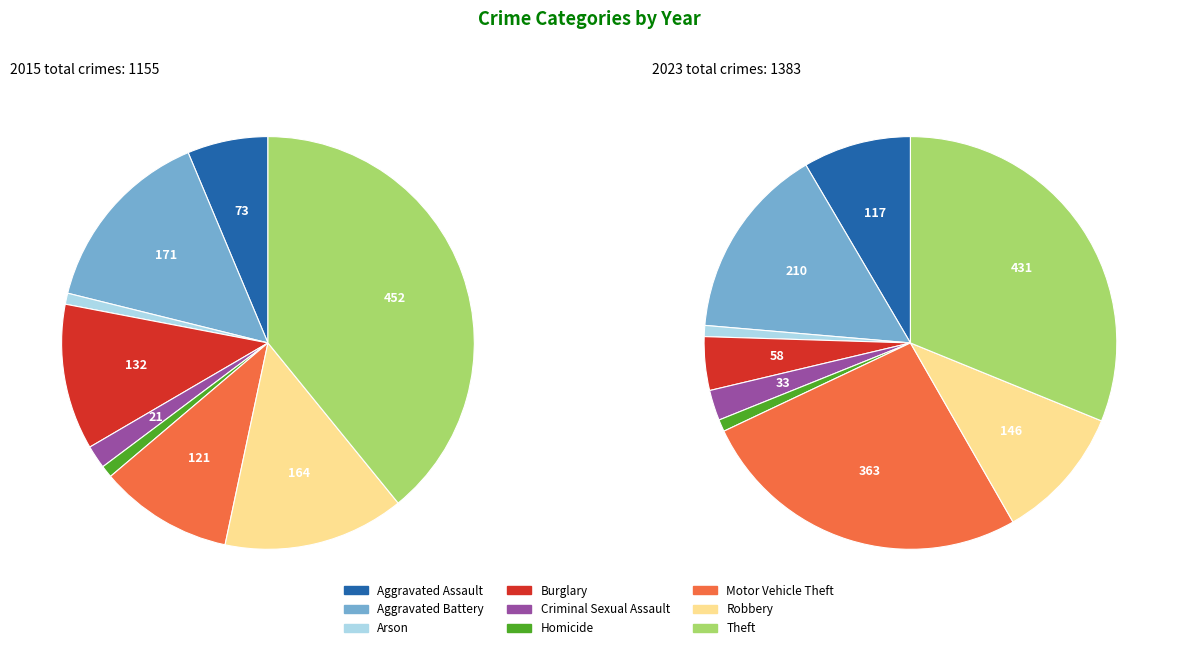

How many segments does this pie chart have?

9